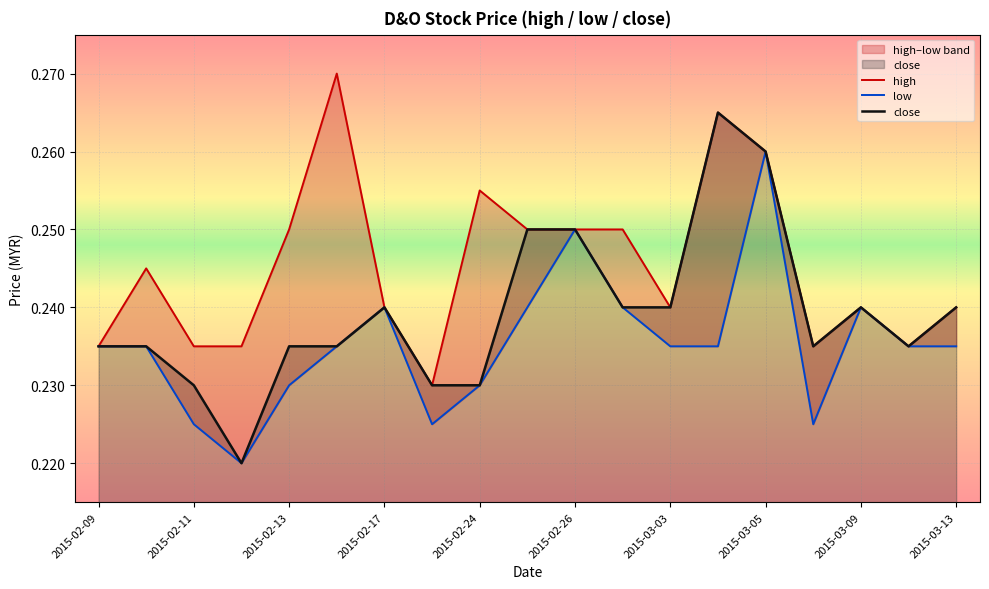

The value of close at 2015-03-05 is 0.1. True or false?

False